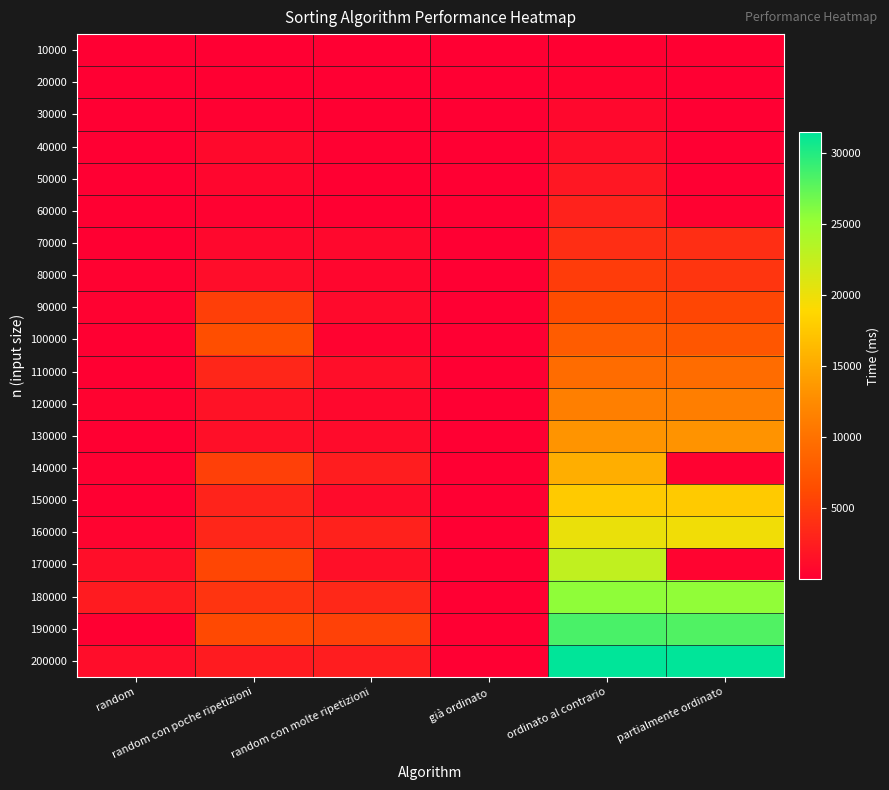

At random con poche ripetizioni, list the series in order from largest to smallest.

100000, 190000, 170000, 140000, 90000, 180000, 110000, 160000, 150000, 200000, 120000, 130000, 80000, 40000, 70000, 50000, 60000, 30000, 20000, 10000